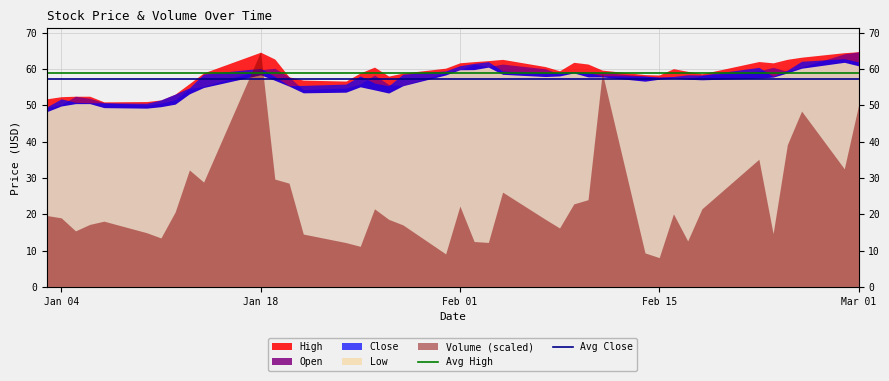

How many lines are shown in the chart?

2